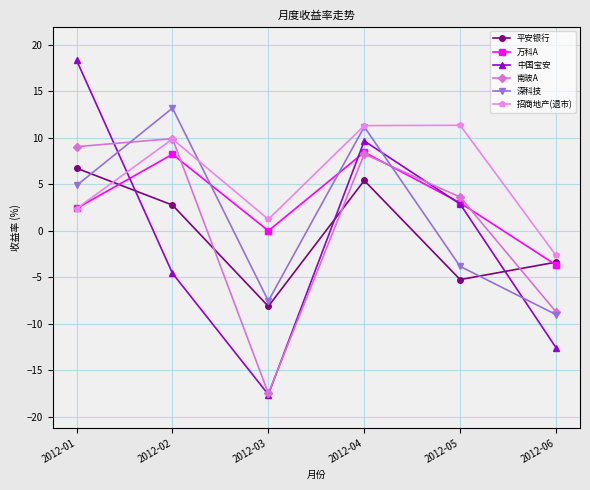

Where do 平安银行 and 南玻A first cross each other?

2012-02 and 2012-03